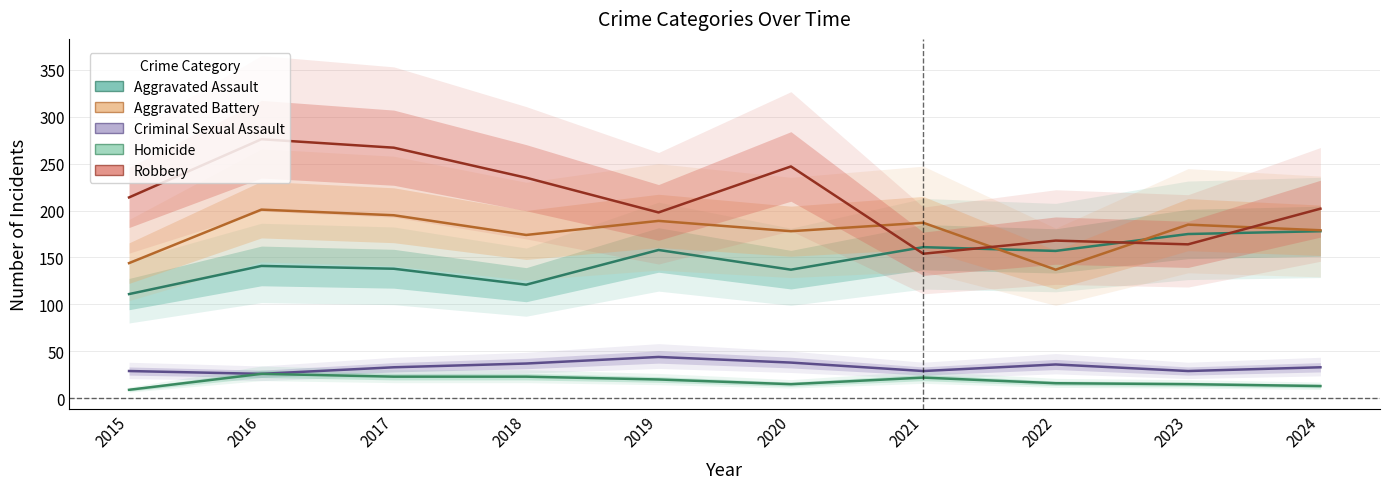

Which series has the largest total across all categories?

Robbery